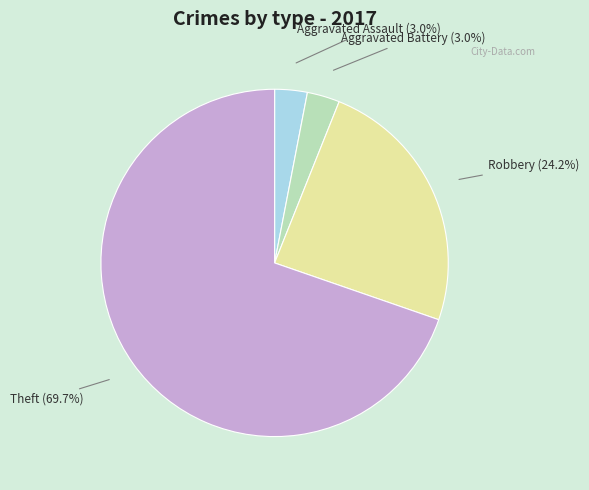

What percentage is the Aggravated Assault slice, to the nearest percent?

3%